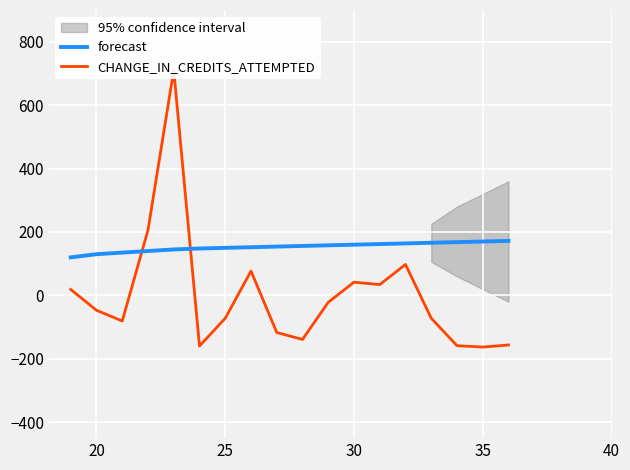

What is the difference between the maximum and minimum values in the CHANGE_IN_CREDITS_ATTEMPTED series?

873.4